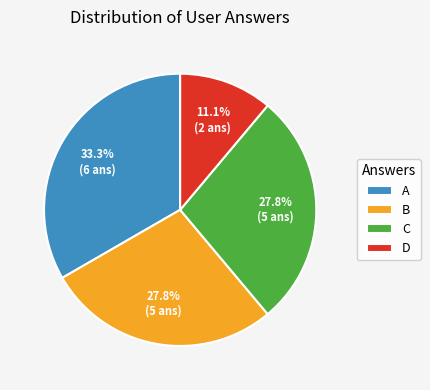

What is the ratio of the value at A to the value at D?

3.0